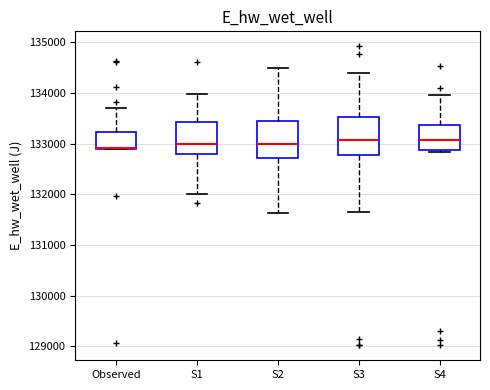

Where does the upper whisker of the box for S4 end on the y-axis? The values are not printed on the chart, so give them approximately, as read against the axis.

134000